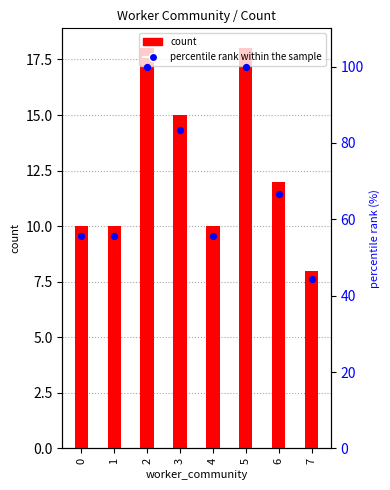

Which series contains the highest Y value?

percentile rank within the sample